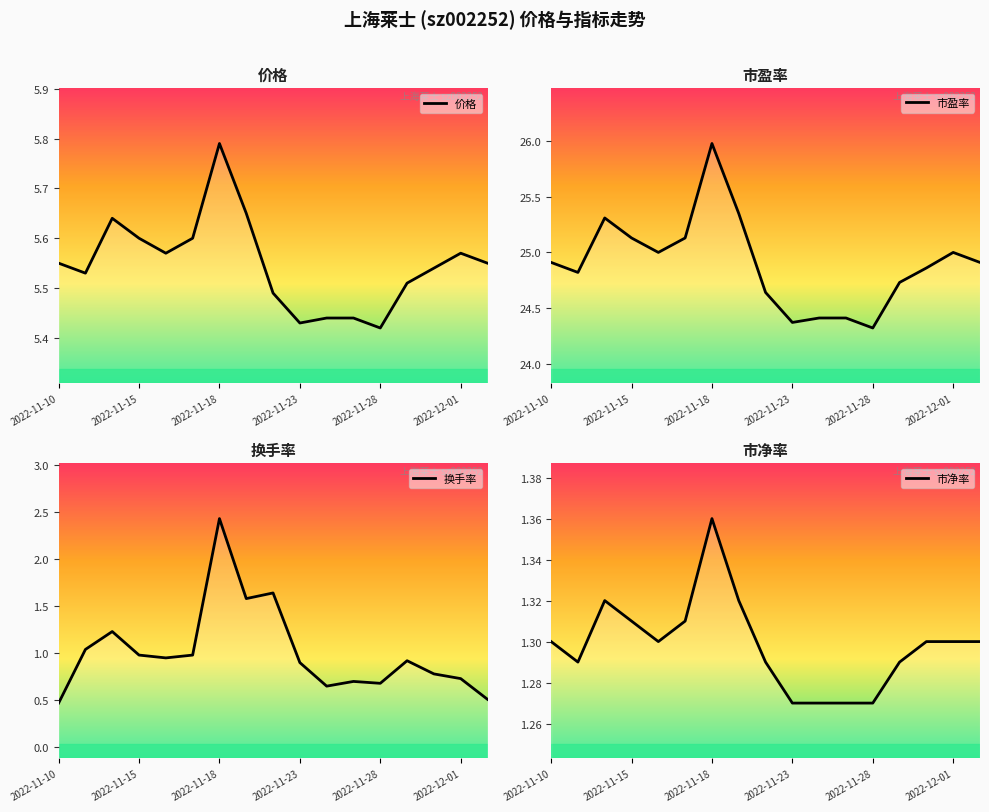

Read the 市盈率 value at 13.

24.7